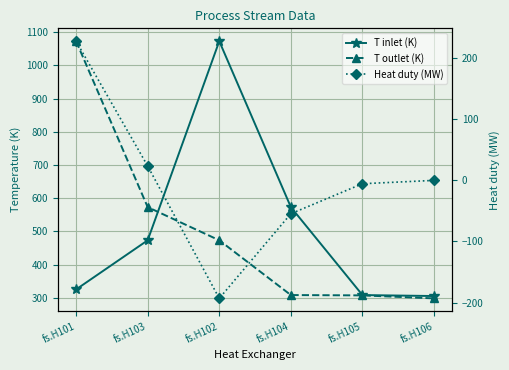

What is the total value across all series at fs.H104?

826.4